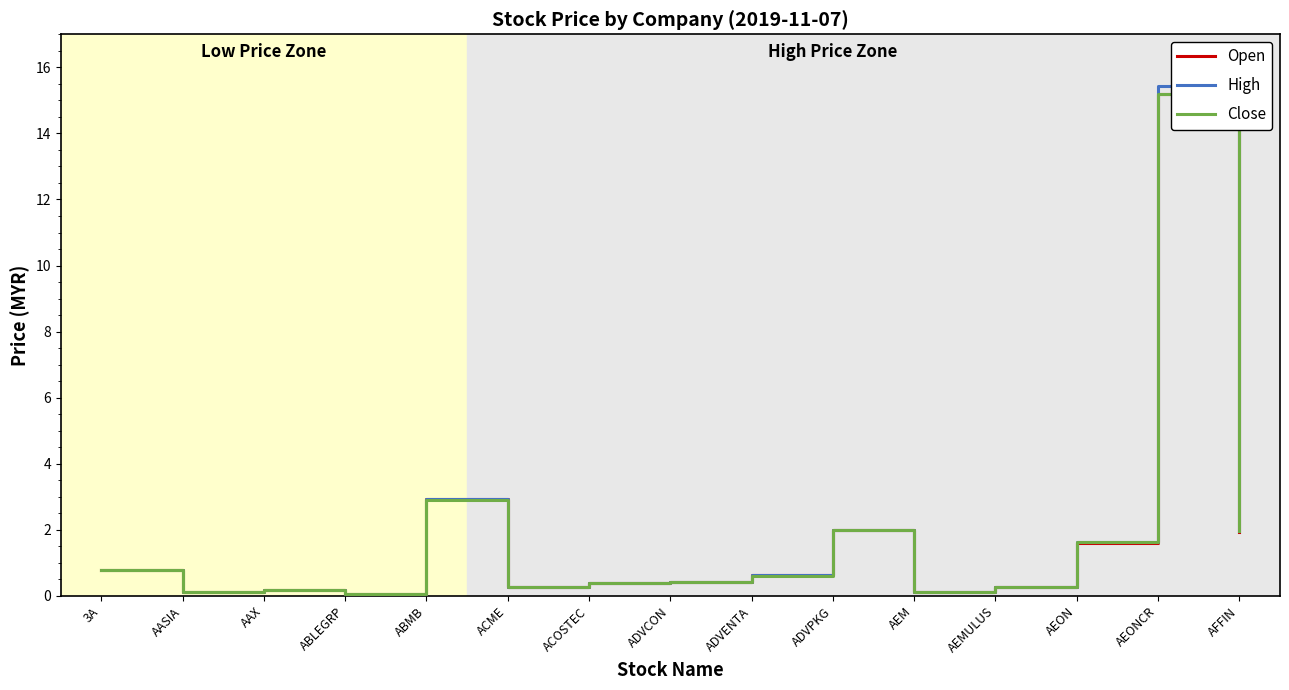

What is the greatest value displayed?

15.4